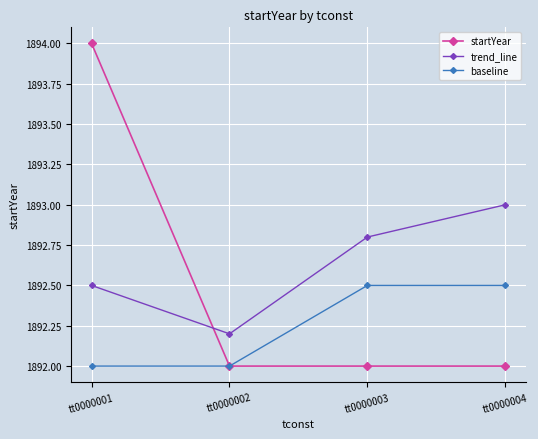

Which series changed the most between tt0000001 and tt0000003?

startYear